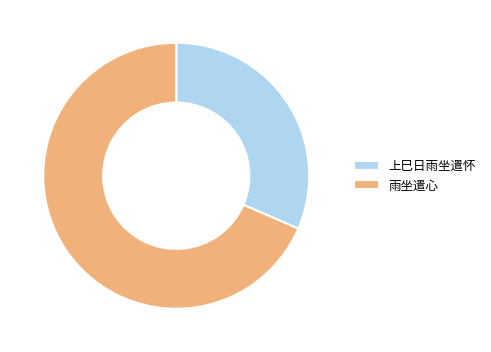

How many segments does this pie chart have?

2